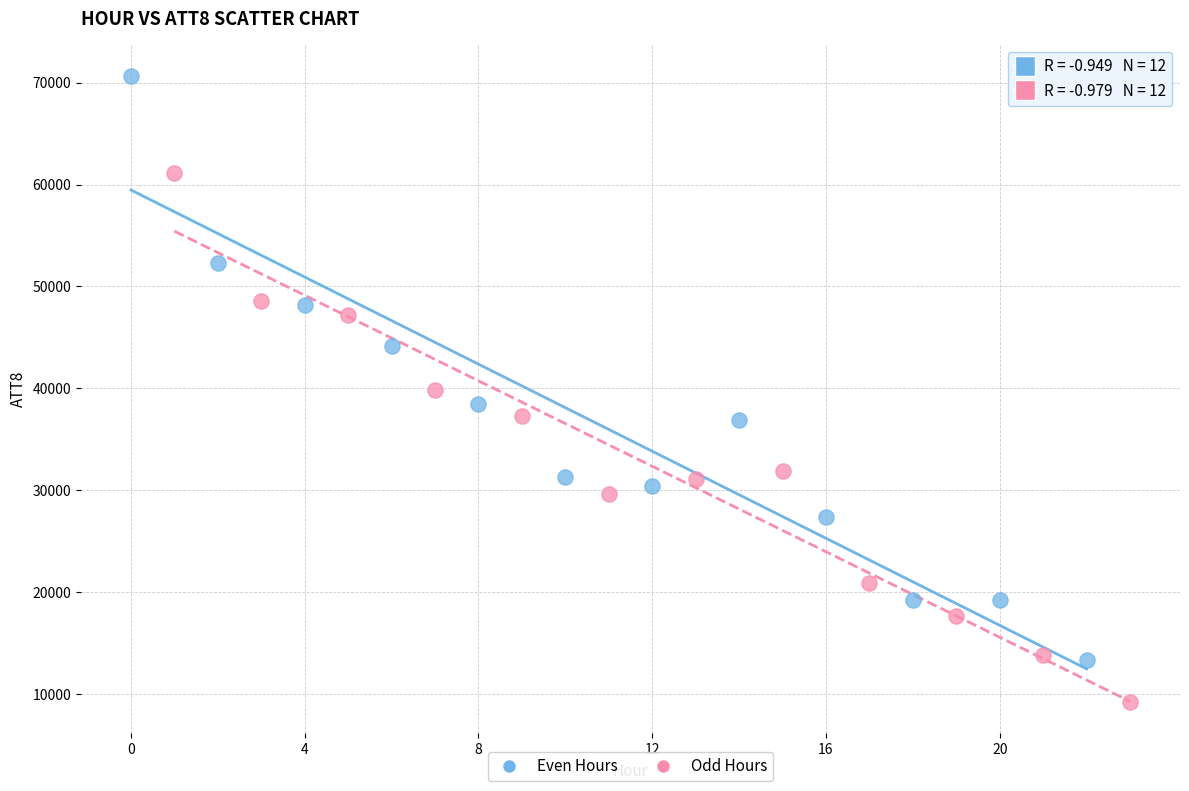

Which series has the largest Y range (max minus min)?

Even Hours